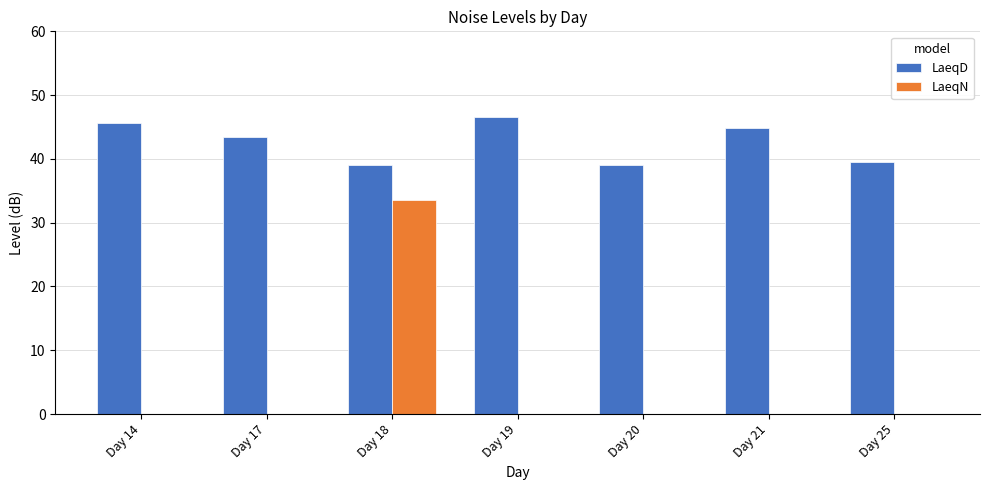

True or false: LaeqD has a value of 44.9 at Day 21.

True